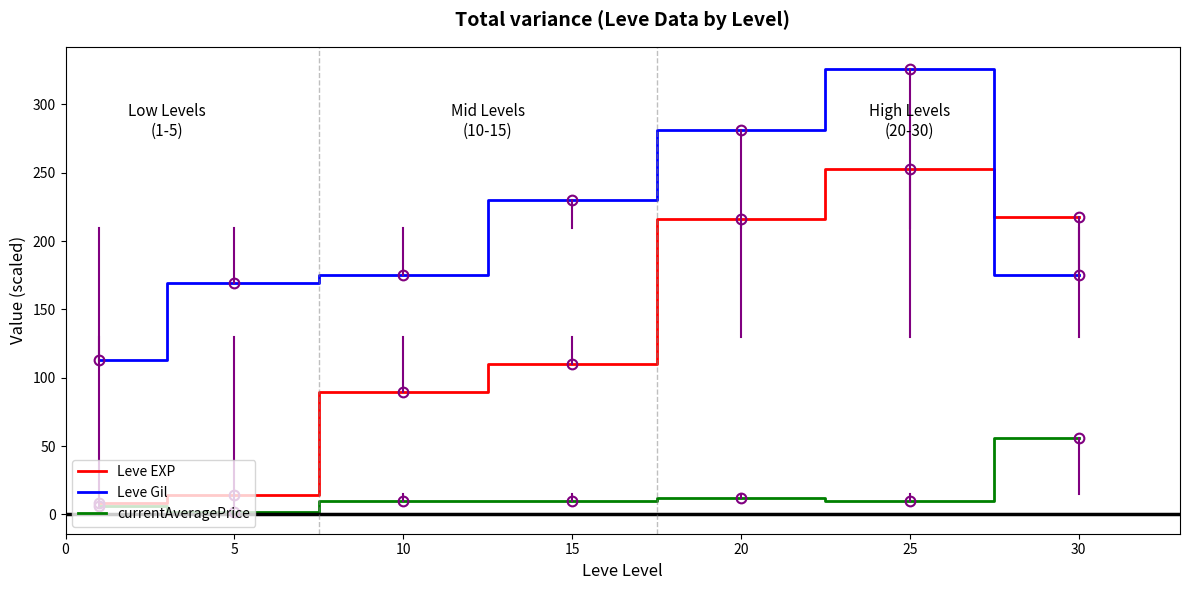

List the series in order of their peak value, highest first.

Leve Gil, Leve EXP, currentAveragePrice